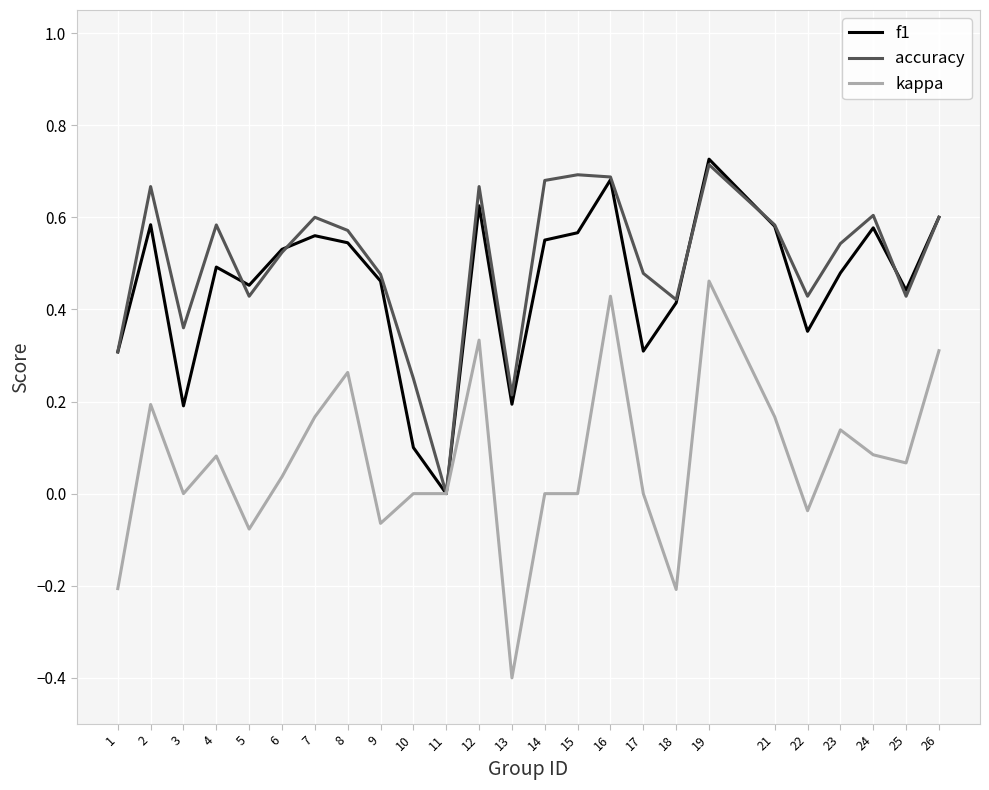

Which label corresponds to the largest value in the chart?

19